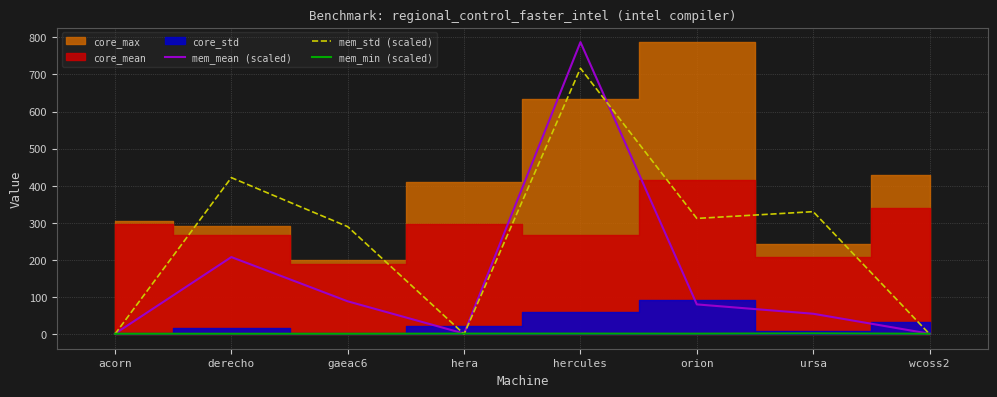

Is it true that mem_min (scaled) equals 1.3 at hera?

True